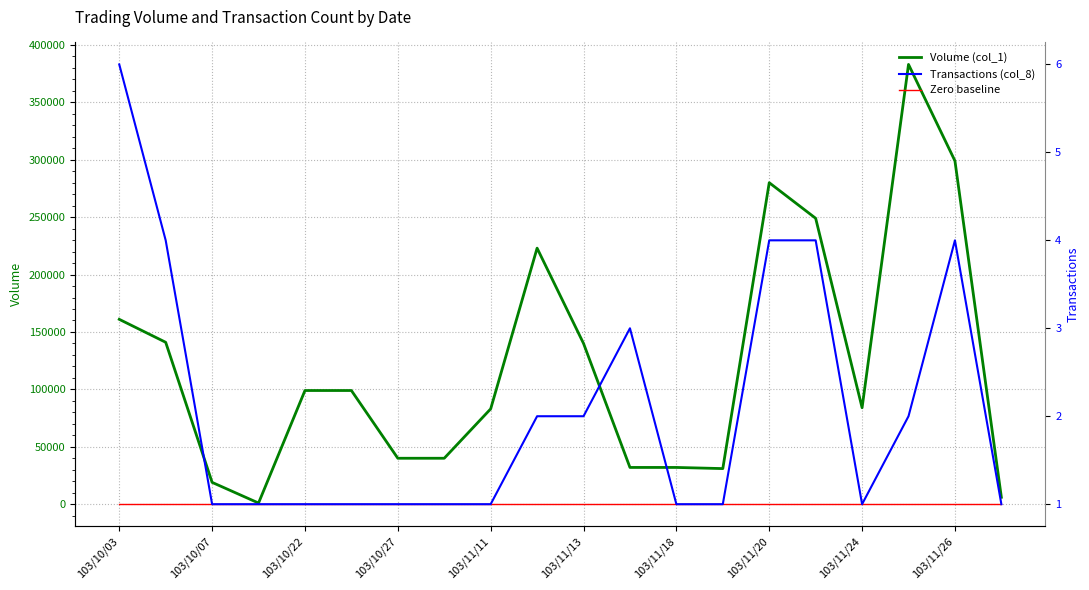

True or false: Zero baseline and Transactions (col_8) cross at least once.

False